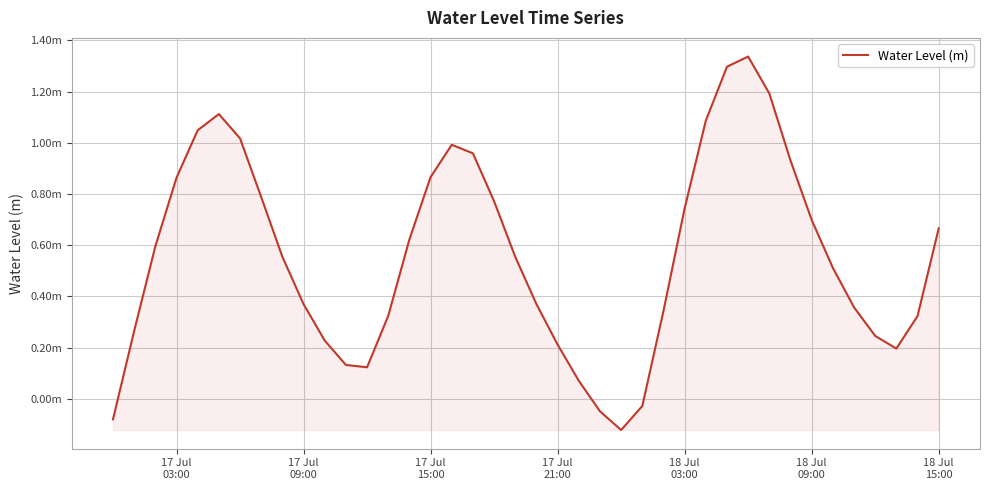

Does the chart display data point markers on the line(s)?

No